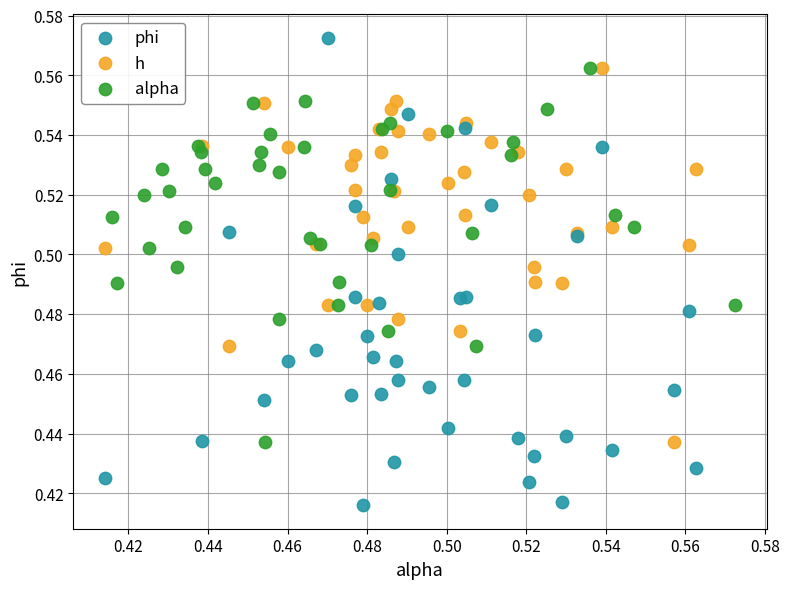

What are all the series names shown in the legend?

phi, h, alpha